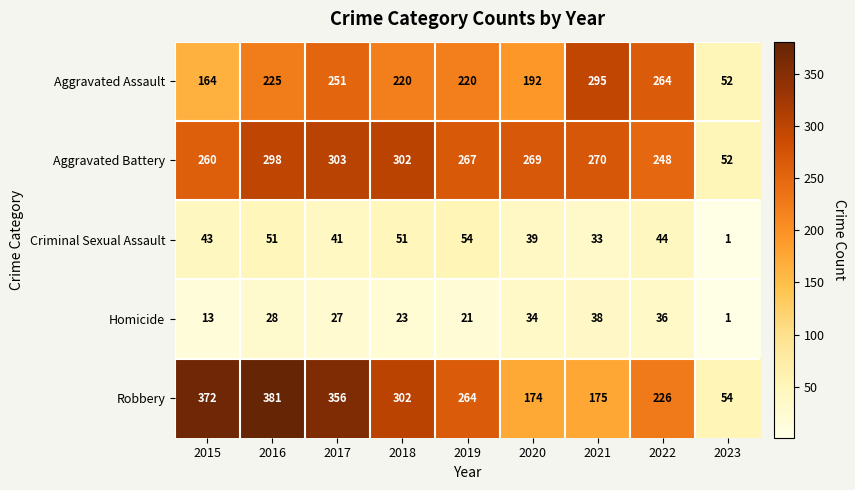

What is the sum of all Criminal Sexual Assault values?

357